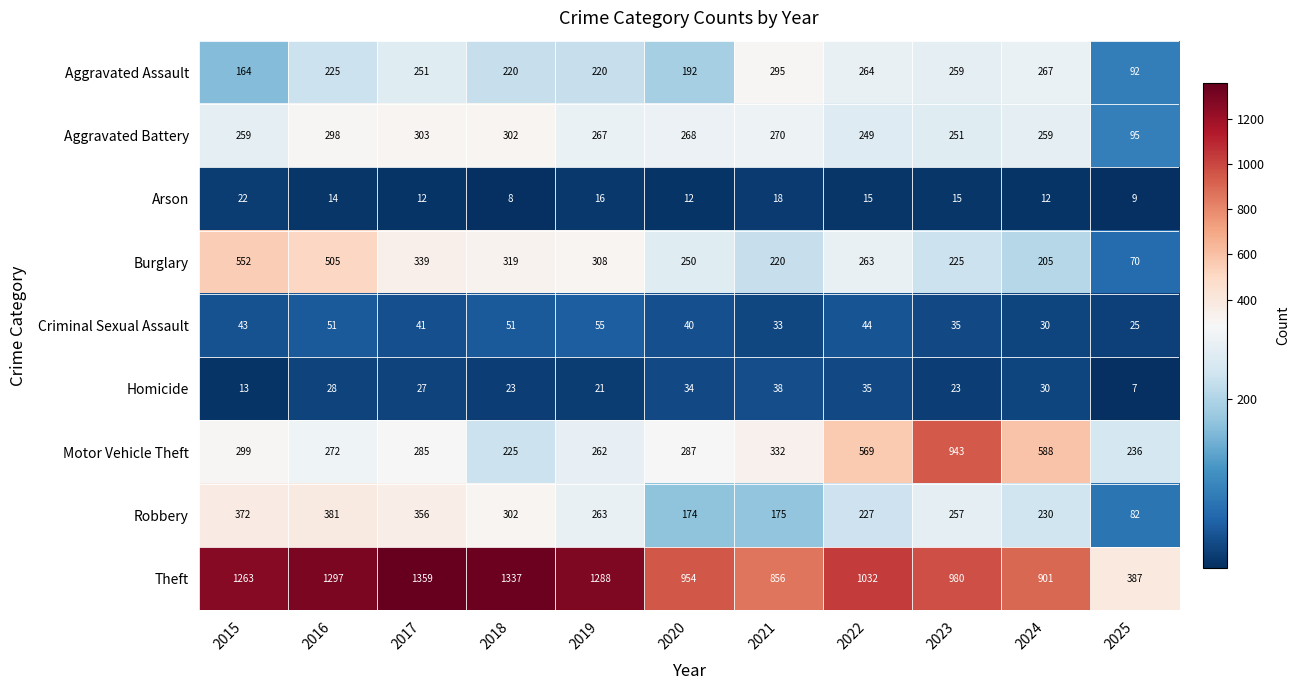

Between 2018 and 2020, which series saw the biggest shift?

Theft